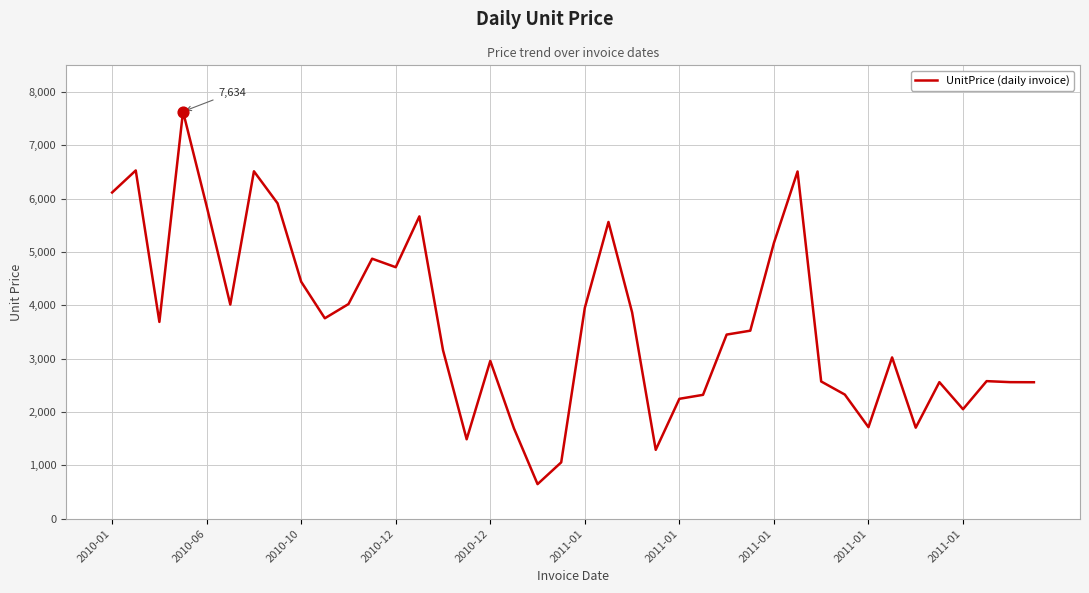

What is the difference between the maximum and minimum values?

6984.7